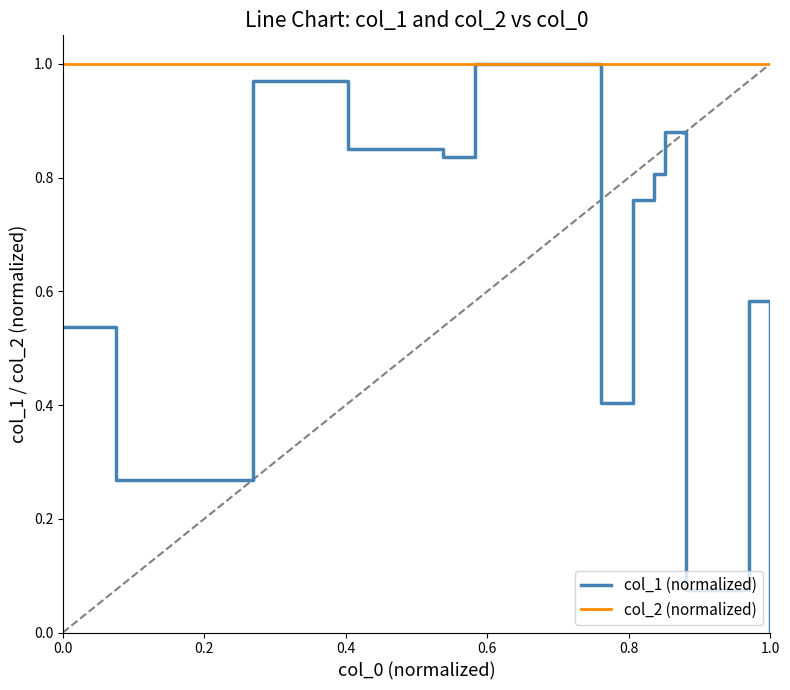

Which series has the largest range (max minus min)?

col_1 (normalized)